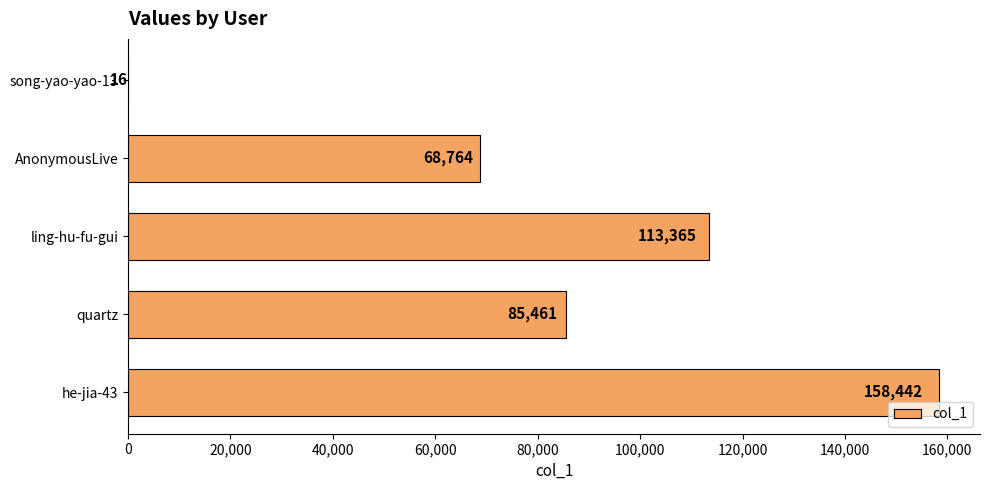

What is the greatest value displayed?

158442